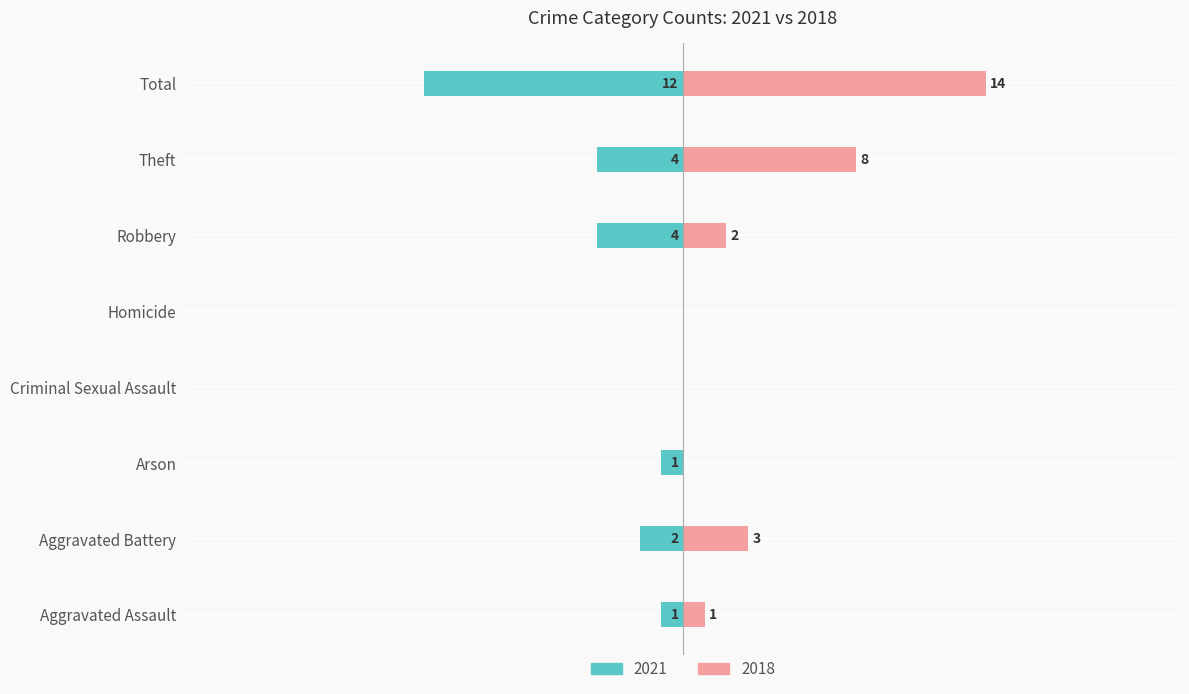

What is the difference between the 2021 values at Arson and Criminal Sexual Assault?

1